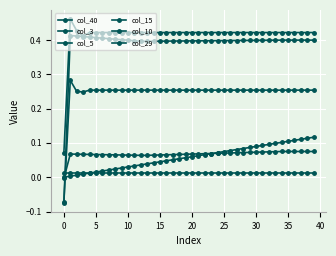

How many data points in col_29 are less than 0?

1